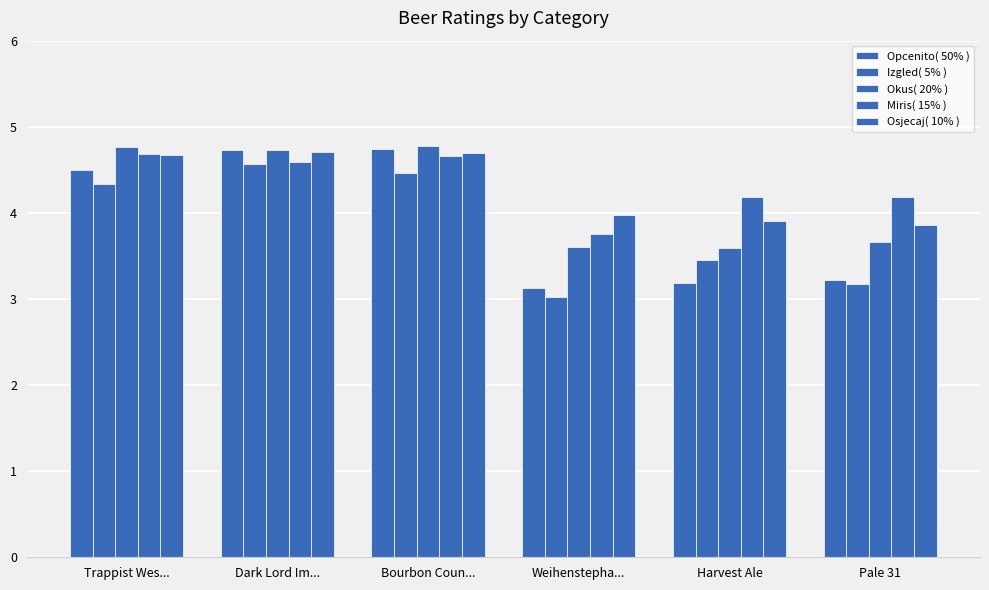

Are the bars grouped side by side (vs. stacked)?

Yes